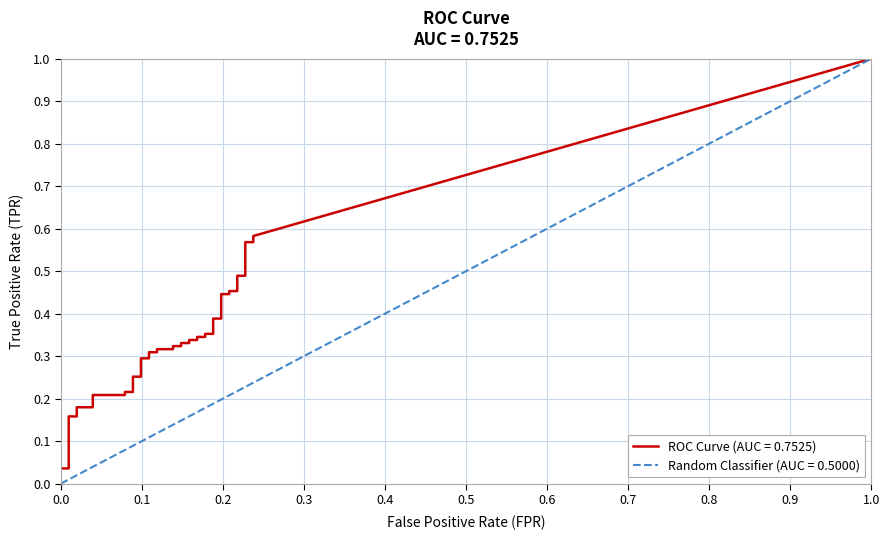

The value of fpr at 39 is 0.3. True or false?

False